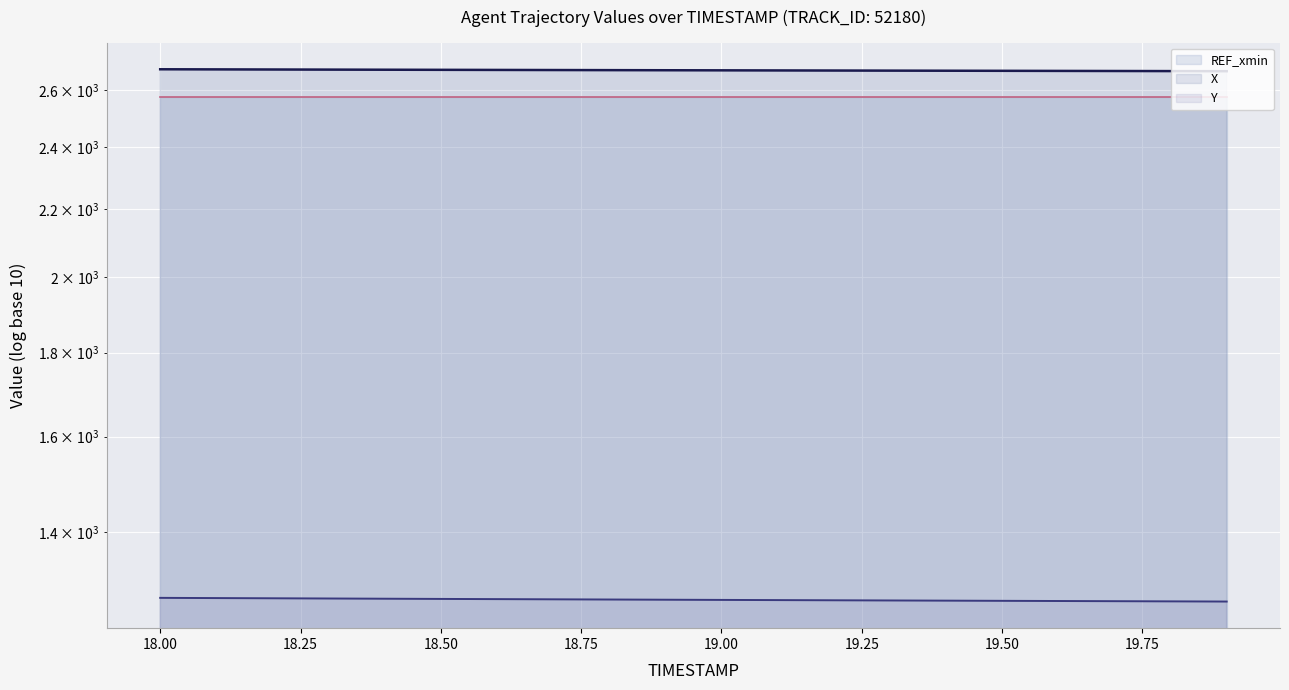

Reading right to left, transcribe all the data shown in this chart.

X: 2670.8	2671.2	2671.5	2671.9	2672.2	2672.6	2672.9	2673.3	2673.7	2674.0	2674.4	2674.8	2675.2	2675.5	2675.9	2676.3	2676.8	2677.2	2677.6	2678.0
Y: 1269.6	1269.9	1270.2	1270.6	1270.9	1271.2	1271.5	1271.9	1272.2	1272.5	1272.9	1273.2	1273.6	1273.9	1274.3	1274.7	1275.0	1275.4	1275.8	1276.2
REF_xmin: 2575.9	2575.9	2575.9	2575.9	2575.9	2575.9	2575.9	2575.9	2575.9	2575.9	2575.9	2575.9	2575.9	2575.9	2575.9	2575.9	2575.9	2575.9	2575.9	2575.9